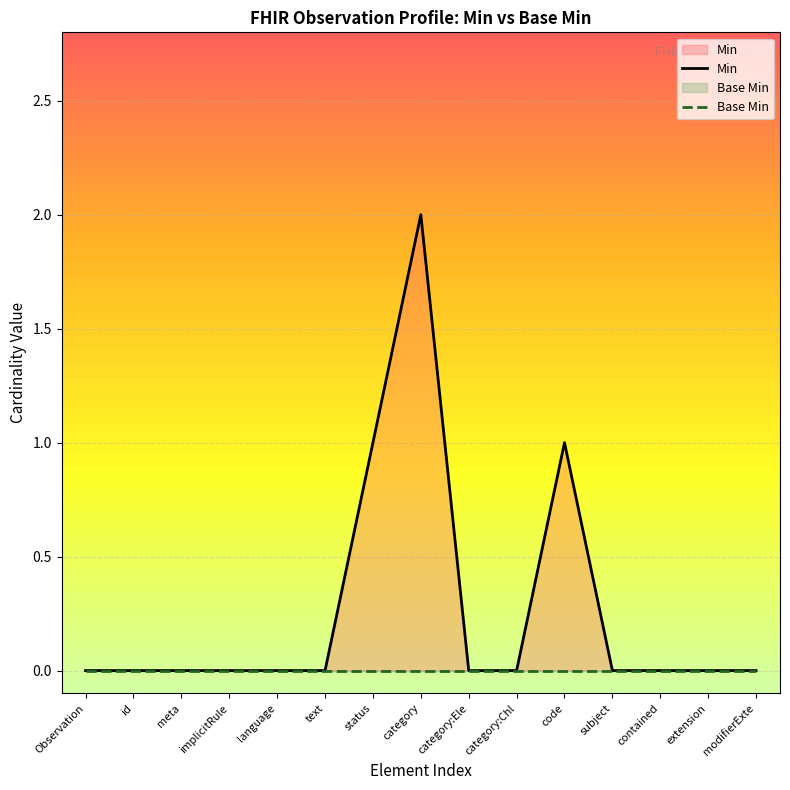

How many positive values does the Min series have?

3